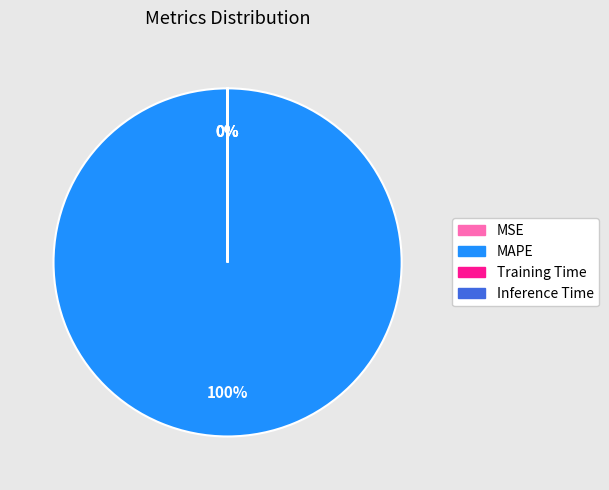

To the nearest percent, what is the difference between the largest and smallest slice percentages?

100%